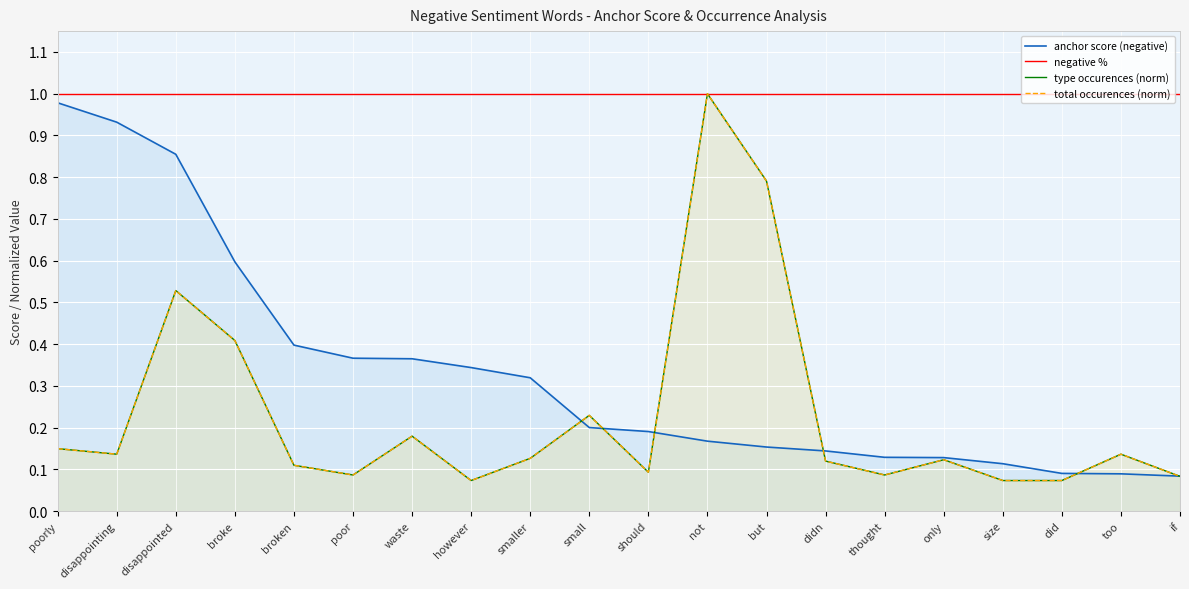

At which category is the sum across all series the highest?

not